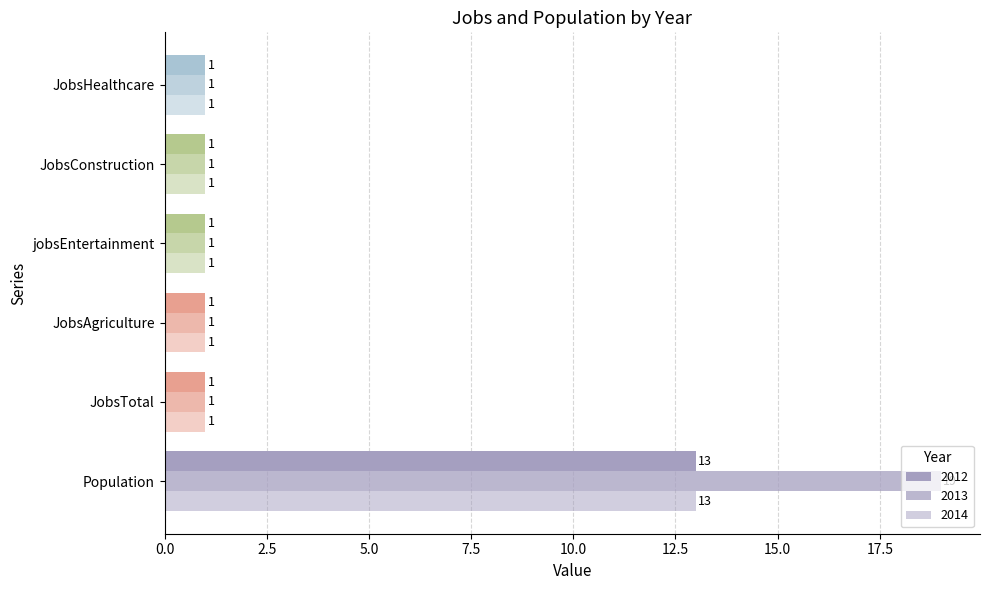

Count the number of categories in the chart.

6